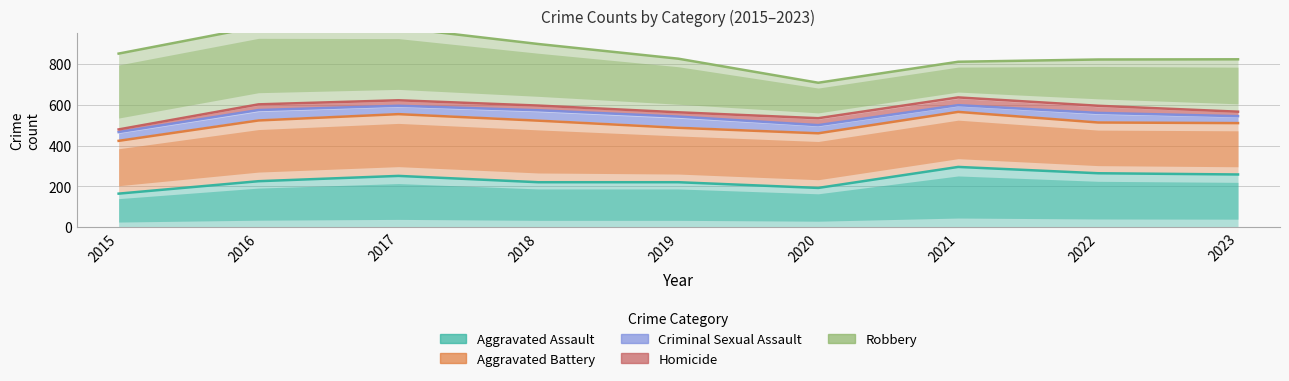

How many interior local peaks does the Aggravated Battery series have?

2